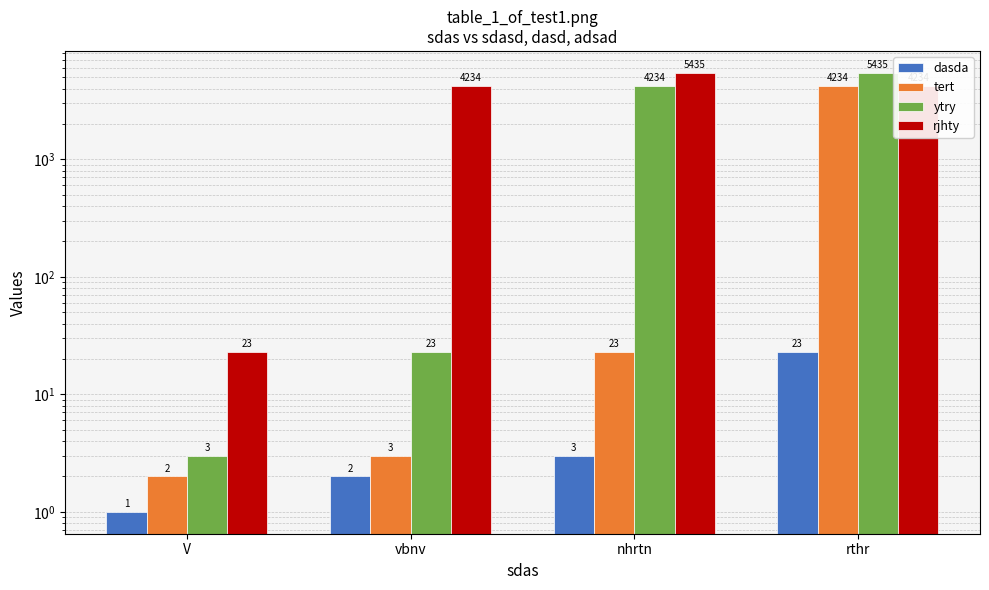

What is the label of the 3rd bar from the left?

nhrtn